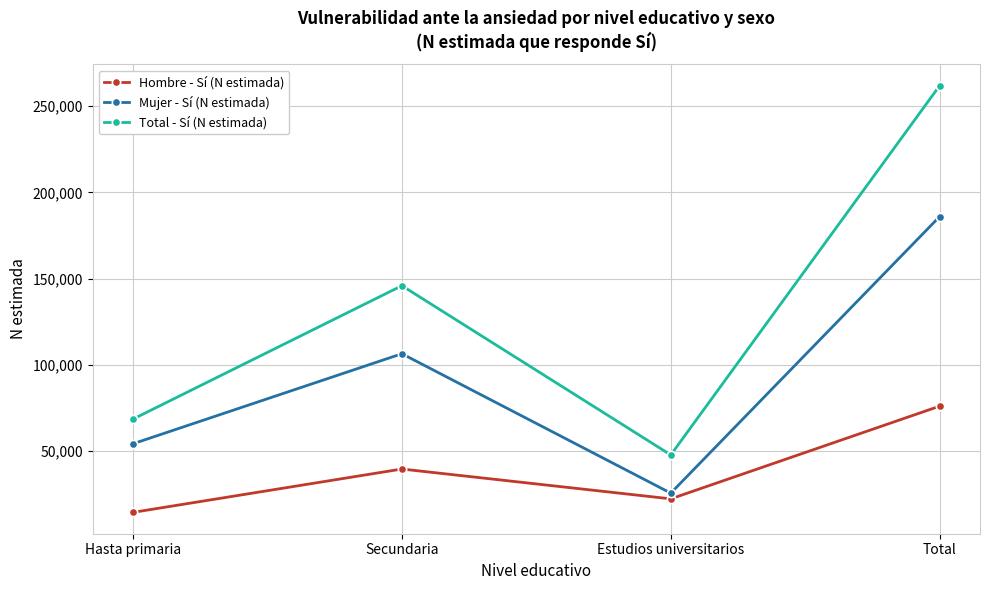

How many distinct data groups are displayed?

3